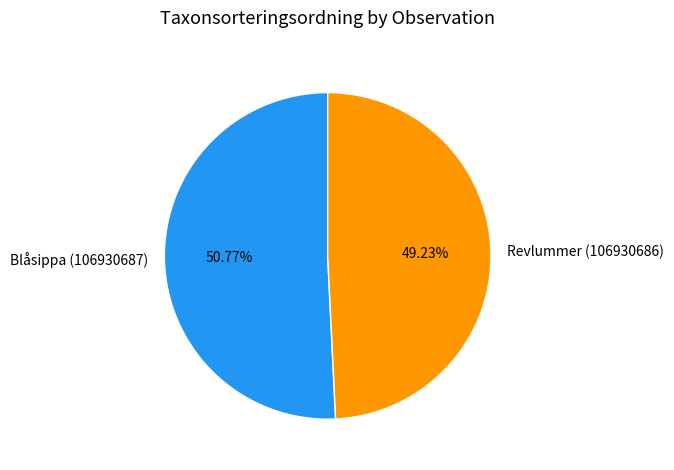

True or false: Revlummer (106930686) accounts for 64% of the total.

False